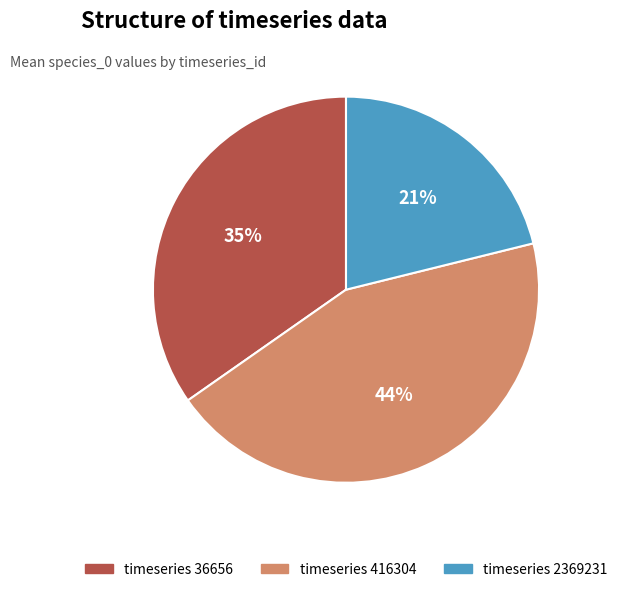

To the nearest percent, what is the difference between the largest and smallest slice percentages?

23%